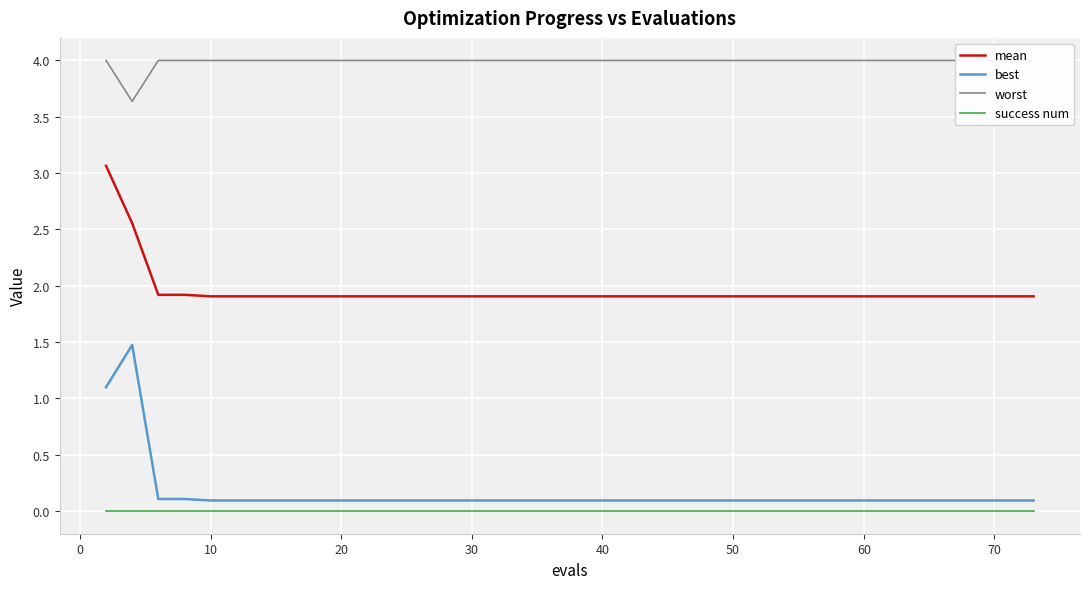

What is the maximum value for mean?

3.1